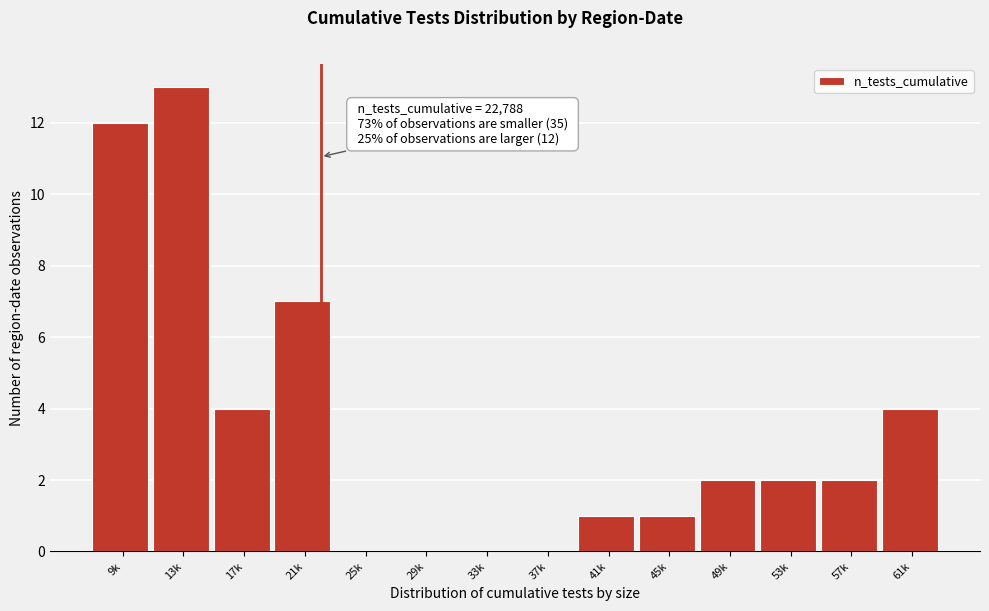

Reading left to right, what are all the values shown in this chart?

9k=12	13k=13	17k=4	21k=7	25k=0	29k=0	33k=0	37k=0	41k=1	45k=1	49k=2	53k=2	57k=2	61k=4